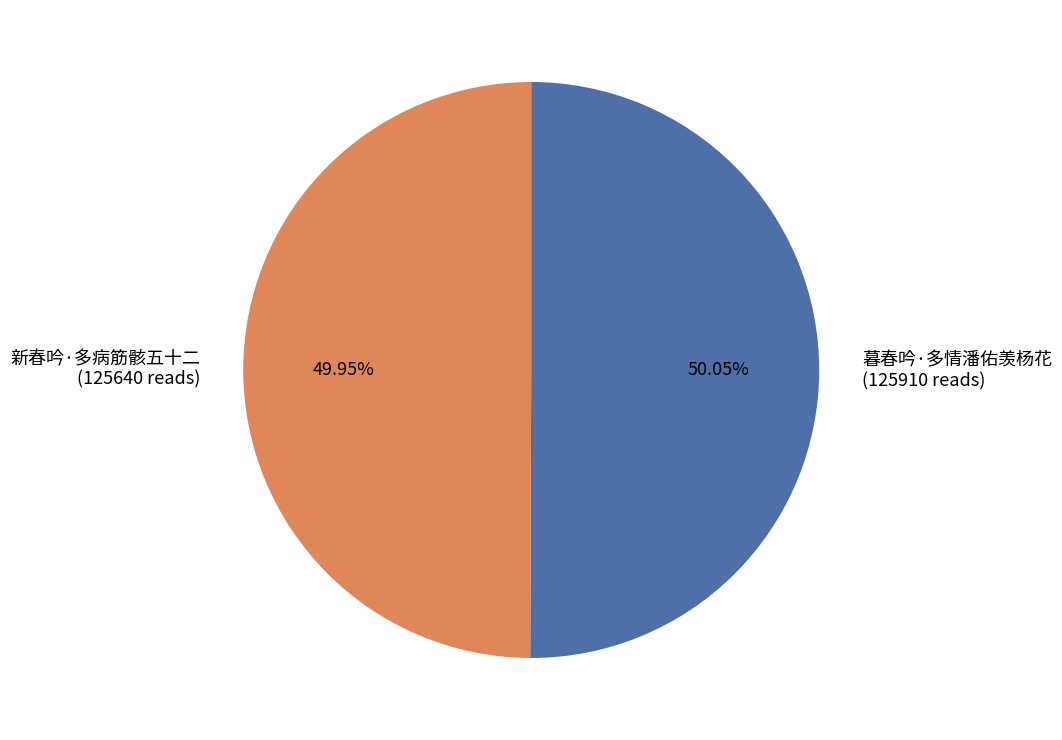

Is there a majority slice in this chart?

Yes